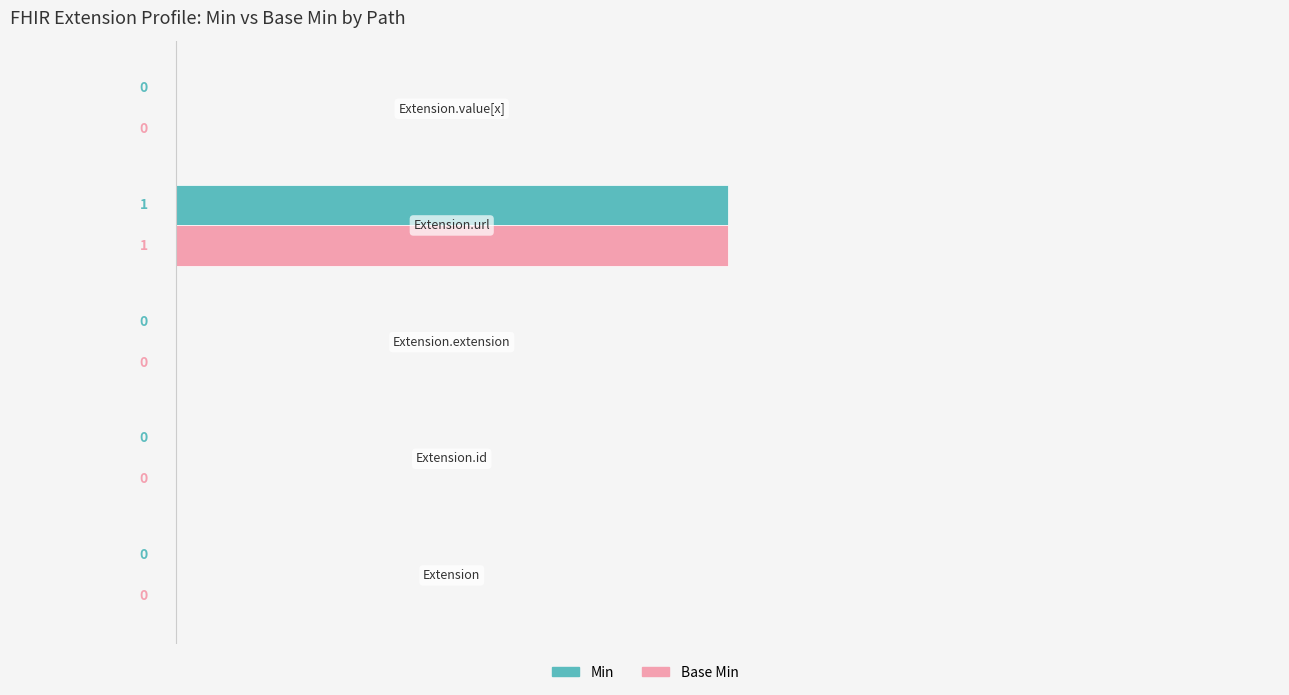

How many Base Min values are between 0 and 1?

5